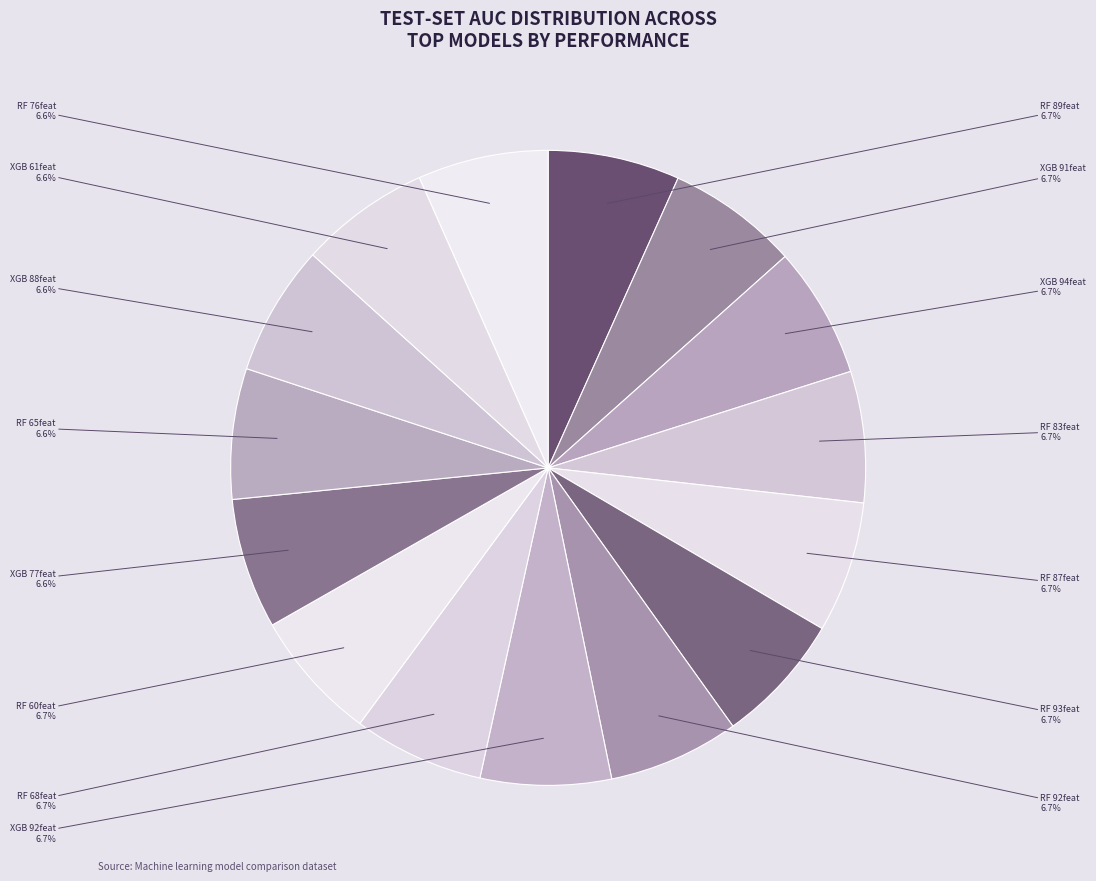

Which category has the biggest portion of the pie?

Random forest (89)